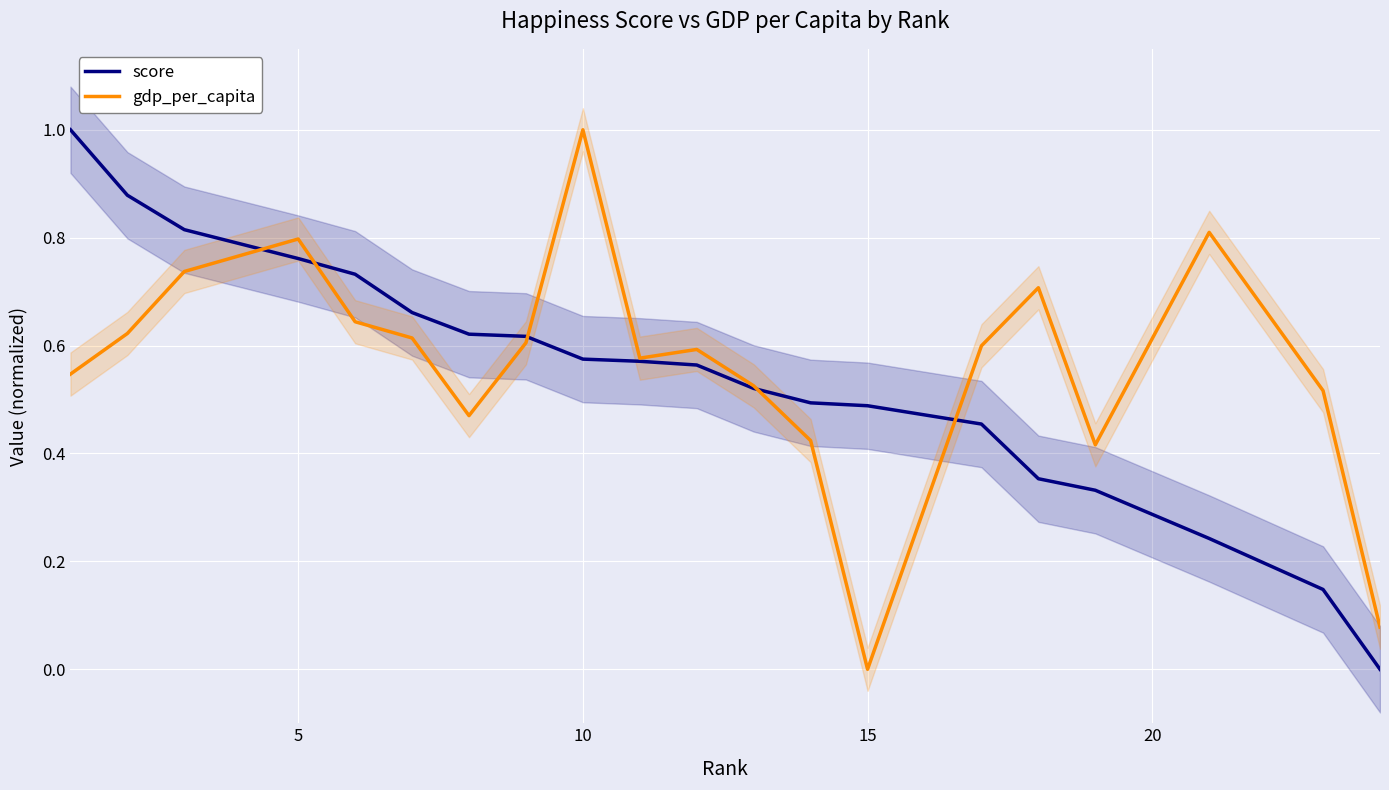

What is the highest value of the score series?

1.0